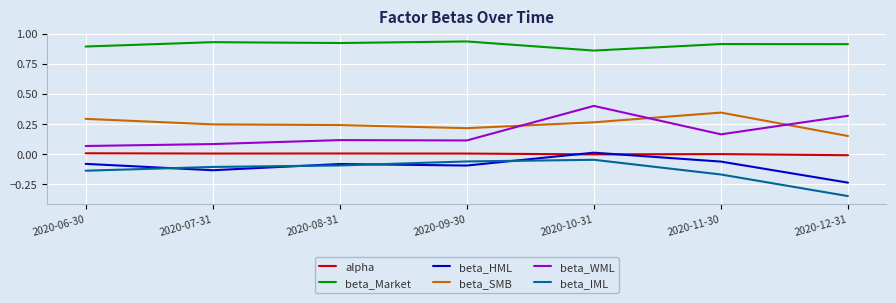

Rank the series at 2020-11-30 from lowest to highest value.

beta_IML, beta_HML, alpha, beta_WML, beta_SMB, beta_Market